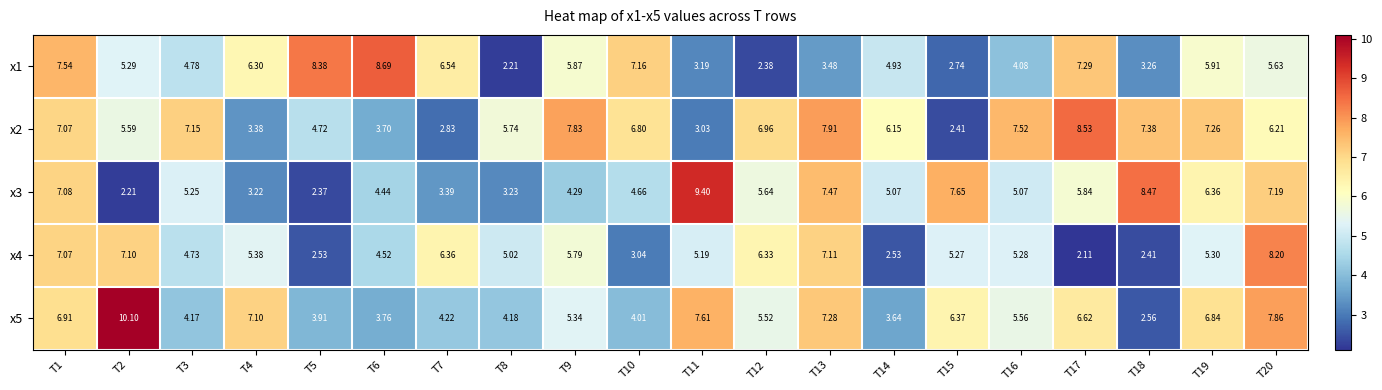

Is the value of x2 at T5 greater than the value of x1 at T9?

No